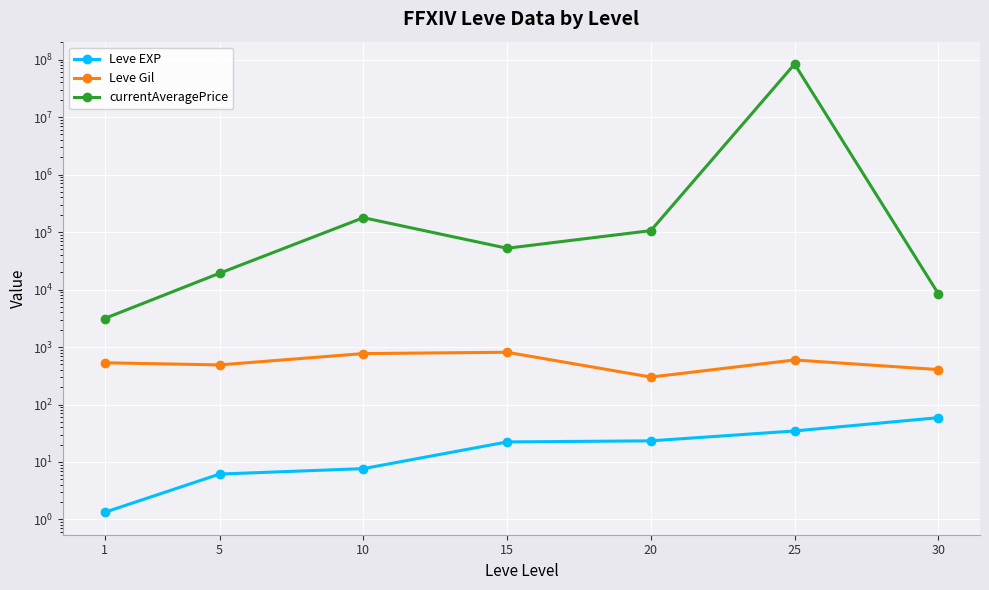

What is the total value across all series at 20?

106107.0